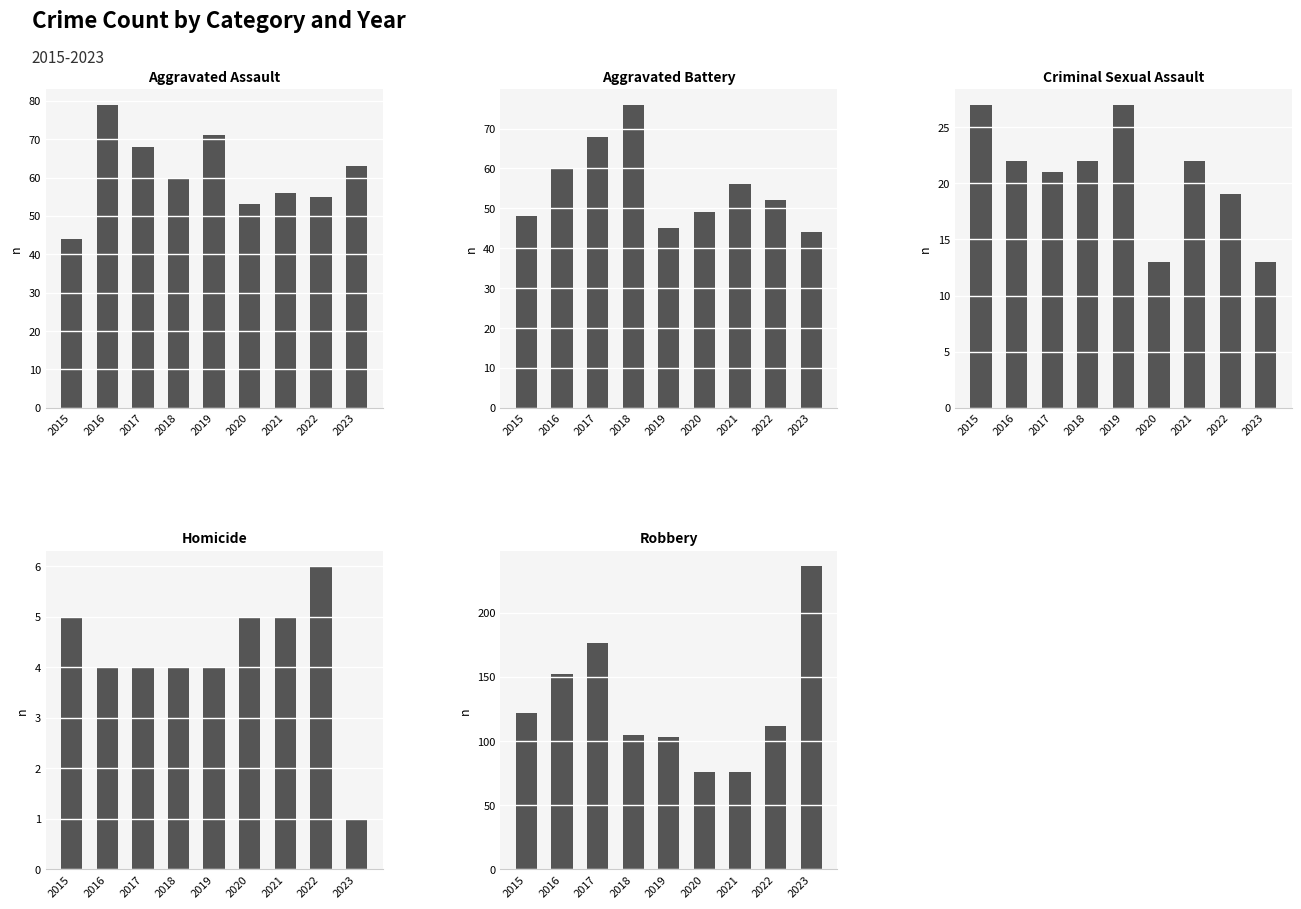

Are the bars horizontal?

No